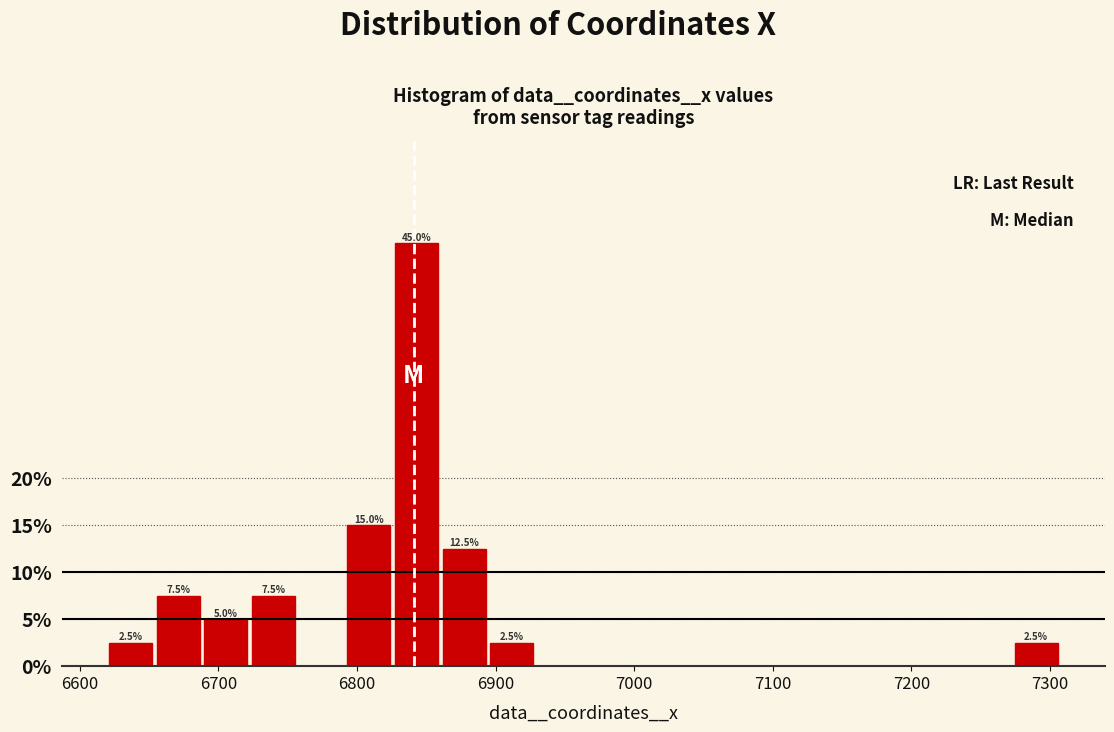

Around what value on the x-axis is the tallest bar? Give the approximate position of its centre, as read against the axis.

6840